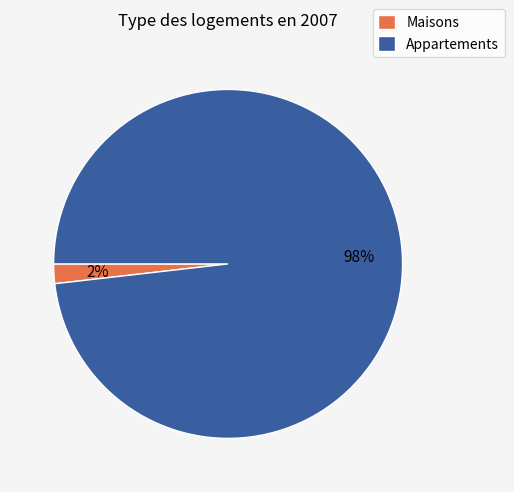

Is the sum of Appartements and Maisons greater than half?

Yes